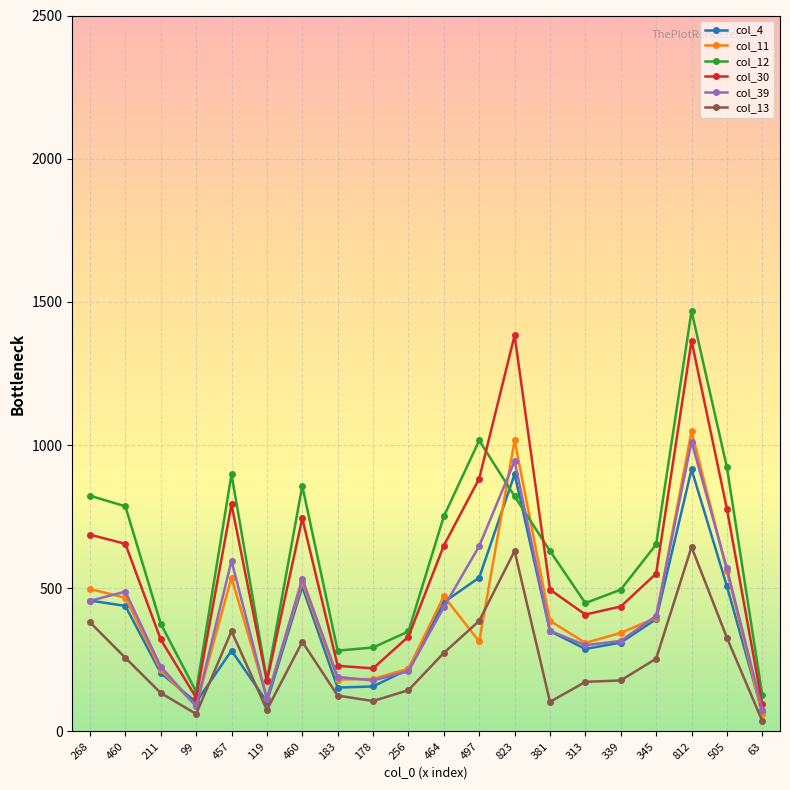

How many distinct data groups are displayed?

6